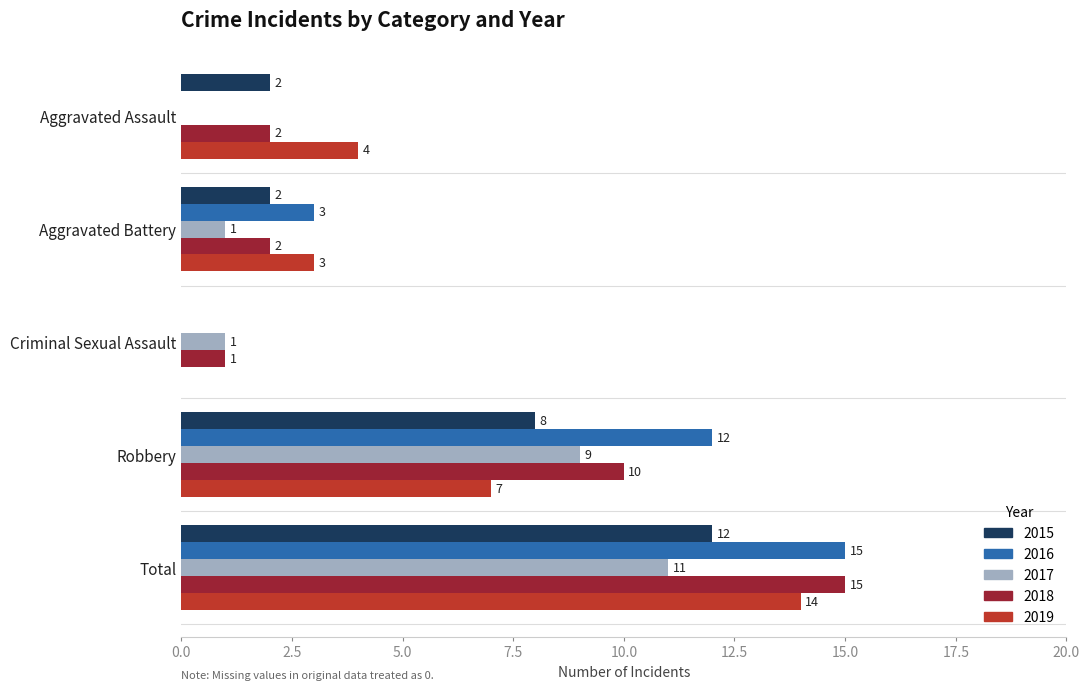

Which series changed the most between Aggravated Assault and Aggravated Battery?

2016